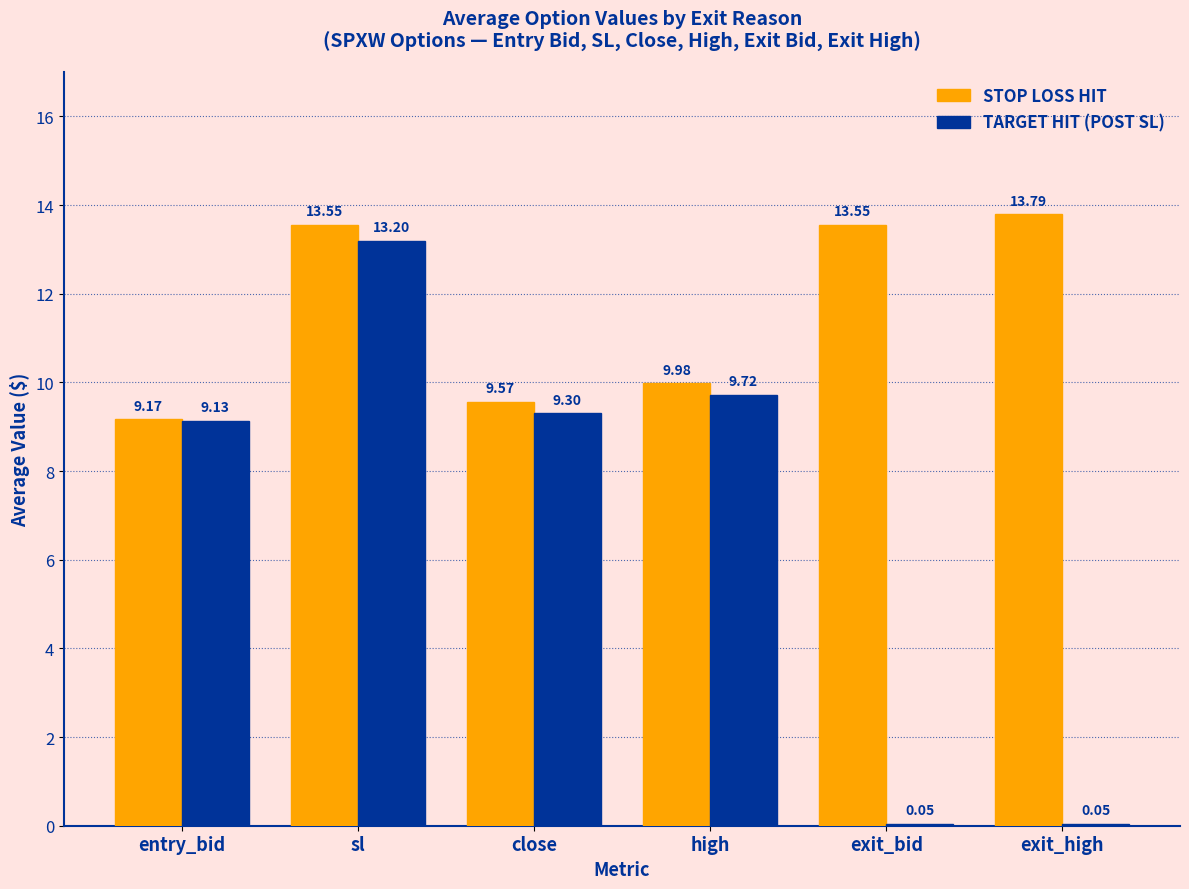

Where does the STOP LOSS HIT series first go above 13?

sl